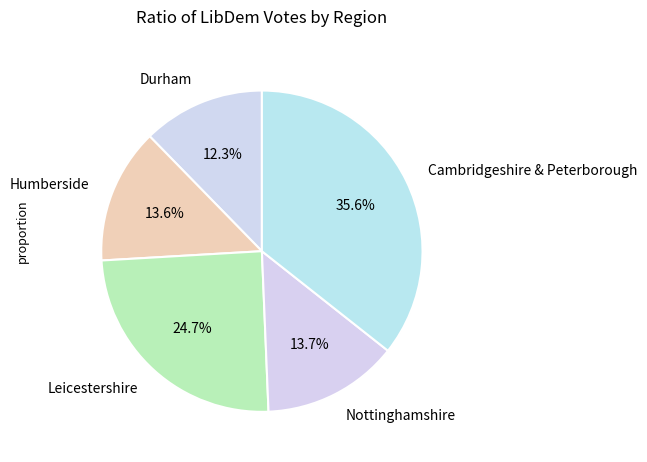

Is it true that Cambridgeshire & Peterborough is 36% of the pie?

True